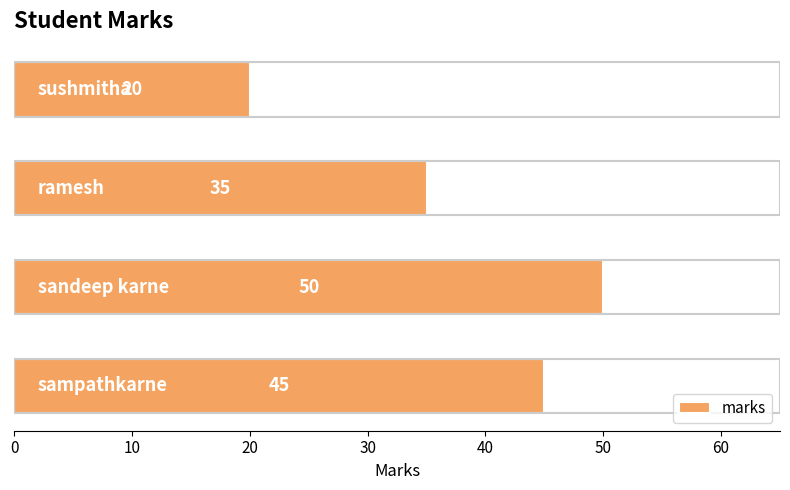

Reading bottom to top, transcribe all the data shown in this chart.

45	50	35	20